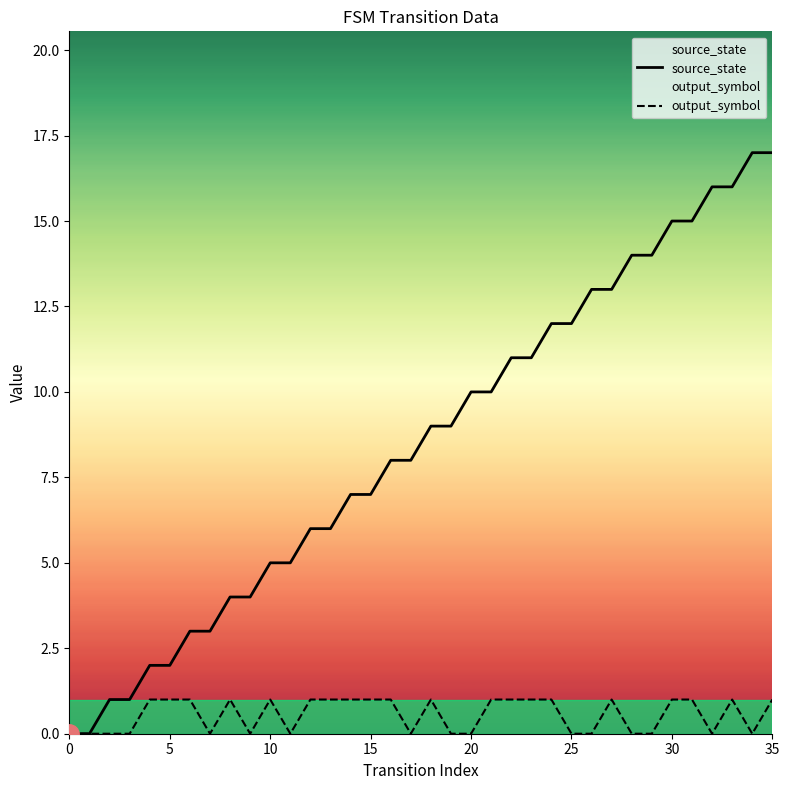

At how many categories does at least one series exceed 0?

34